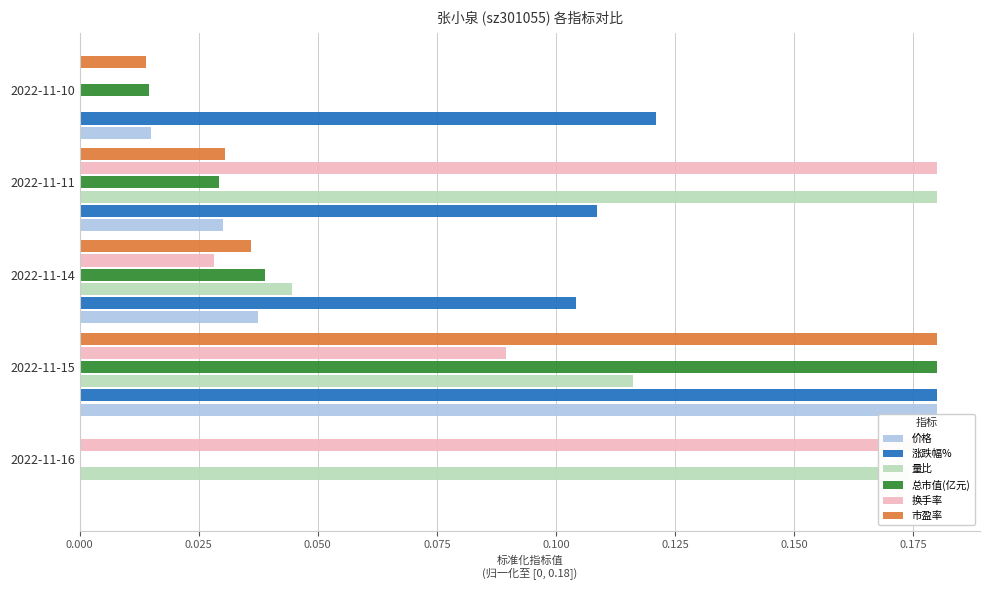

What are all the series names shown in the legend?

价格, 涨跌幅%, 量比, 总市值(亿元), 换手率, 市盈率